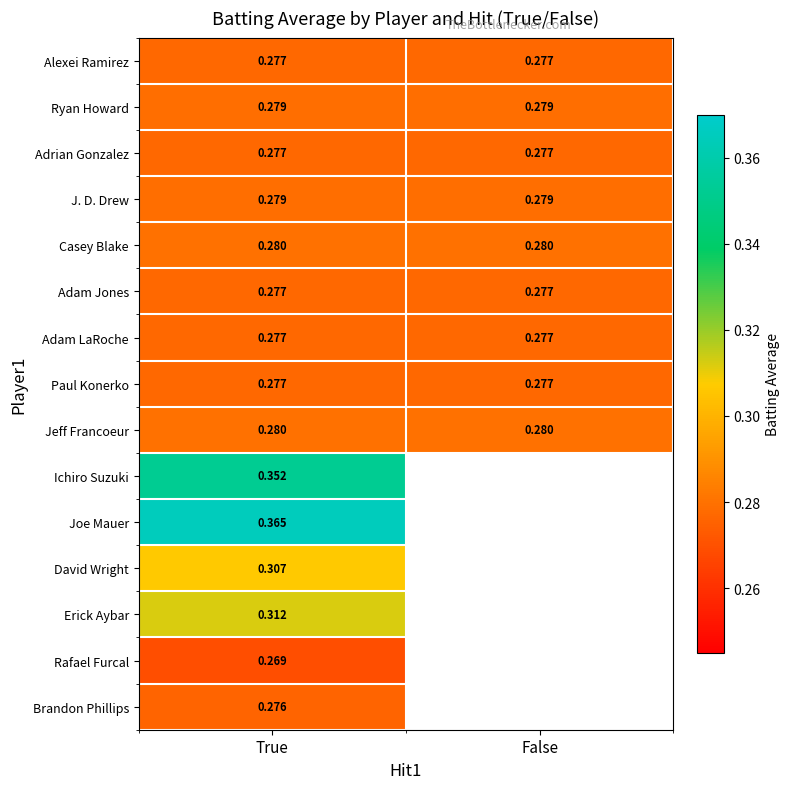

What is the minimum value shown in the chart?

0.3